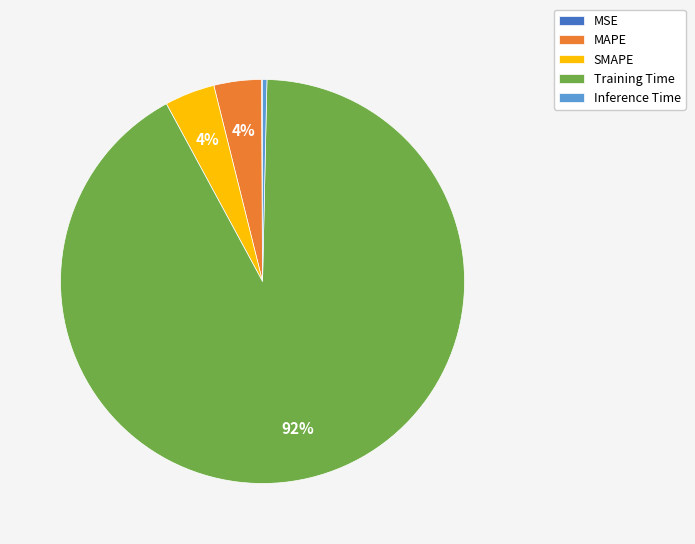

Combined, do Inference Time and MAPE account for over 50%?

No